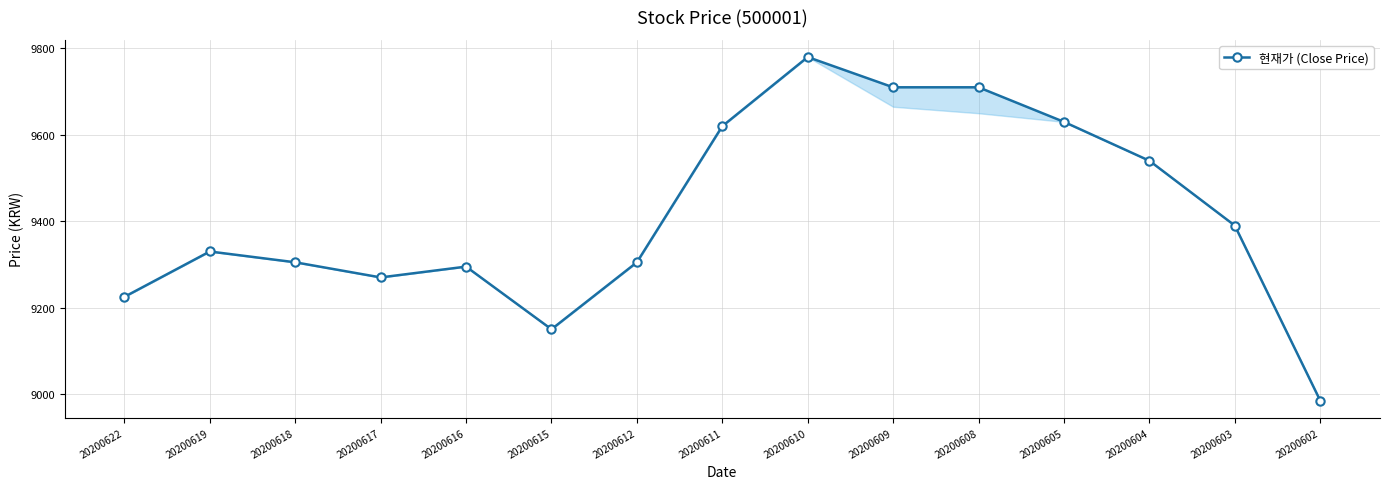

Rank the categories by value from lowest to highest.

20200602, 20200615, 20200622, 20200617, 20200616, 20200618, 20200612, 20200619, 20200603, 20200604, 20200611, 20200605, 20200609, 20200608, 20200610